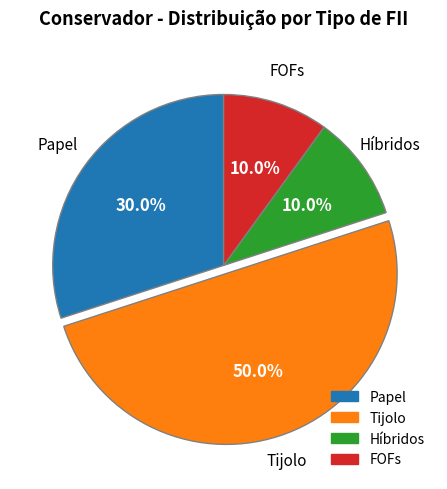

What is the largest slice in the pie chart?

Tijolo